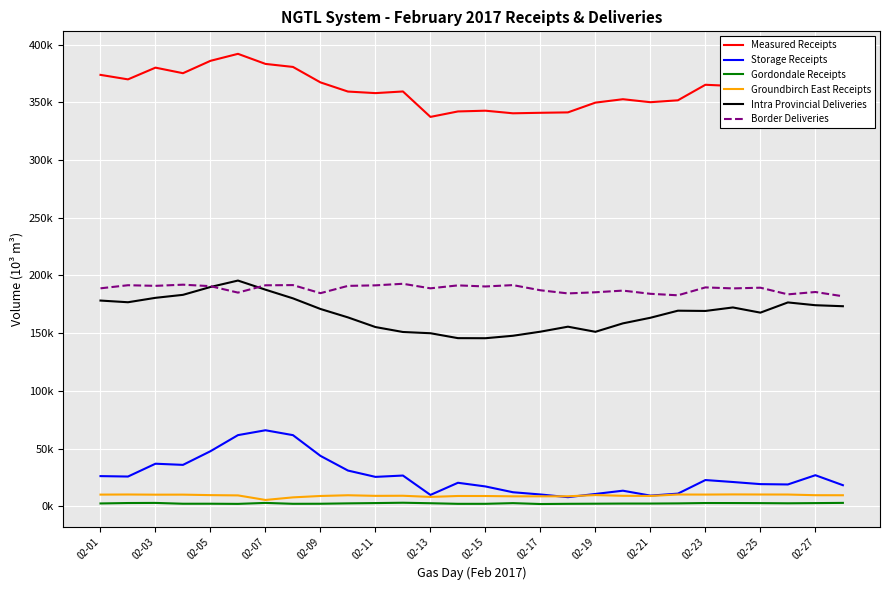

What are all the series names shown in the legend?

Measured Receipts, Storage Receipts, Gordondale Receipts, Groundbirch East Receipts, Intra Provincial Deliveries, Border Deliveries